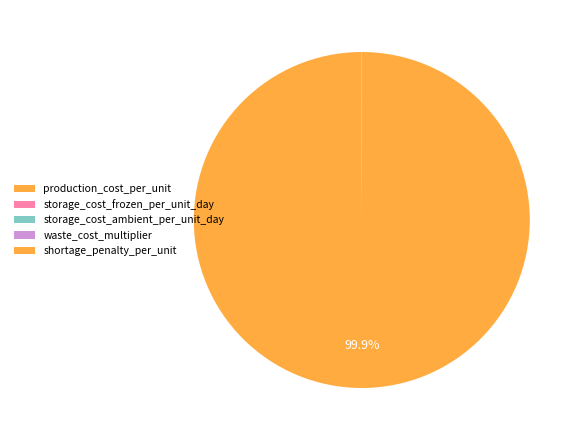

Which category has the smallest portion of the pie?

storage_cost_ambient_per_unit_day